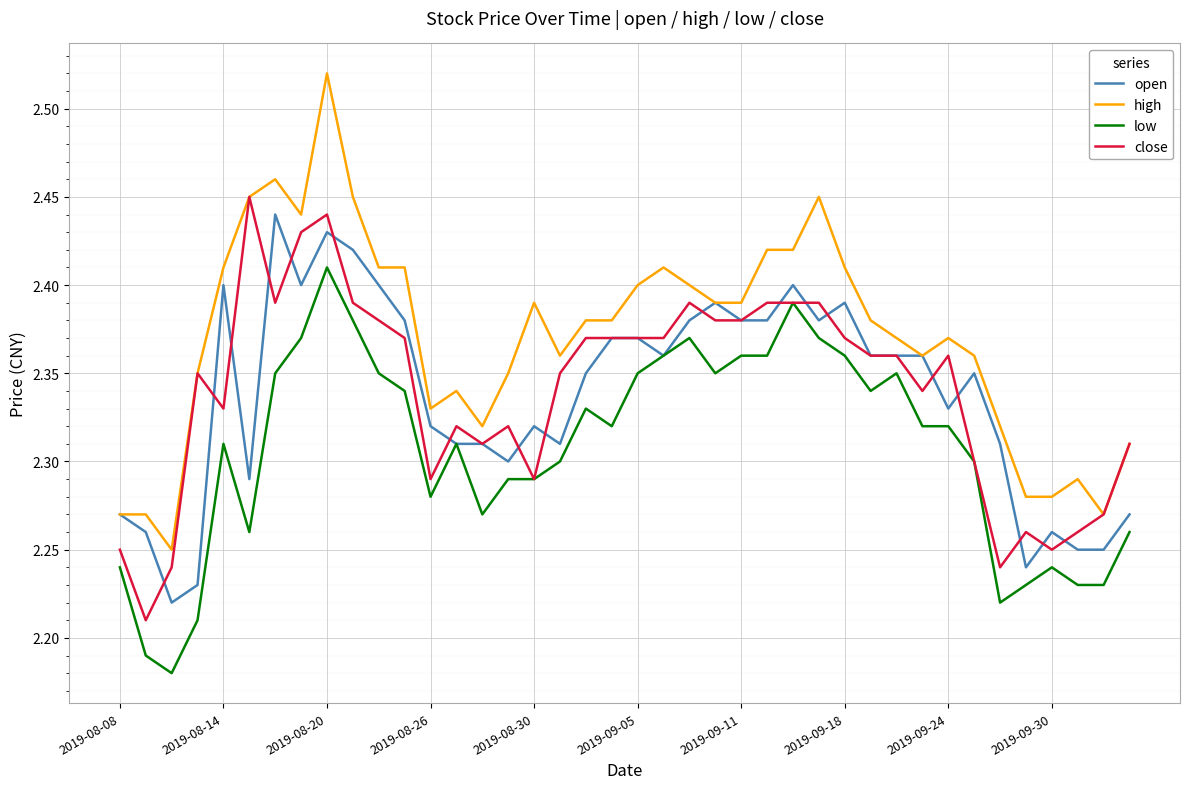

True or false: low and high intersect in this chart.

False